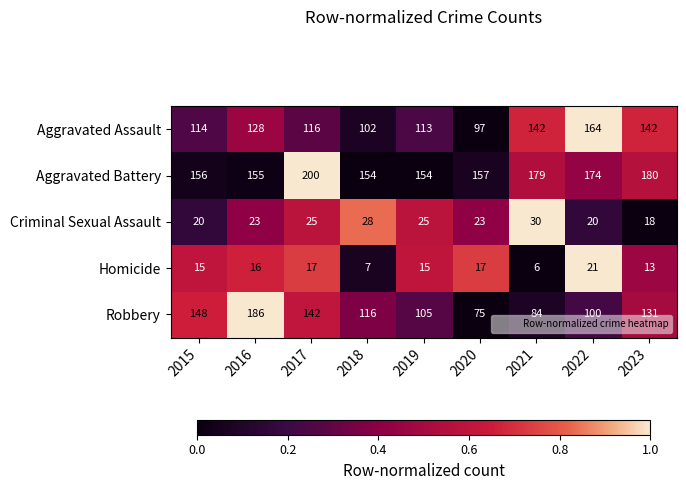

At which category is the sum across all series the highest?

2016